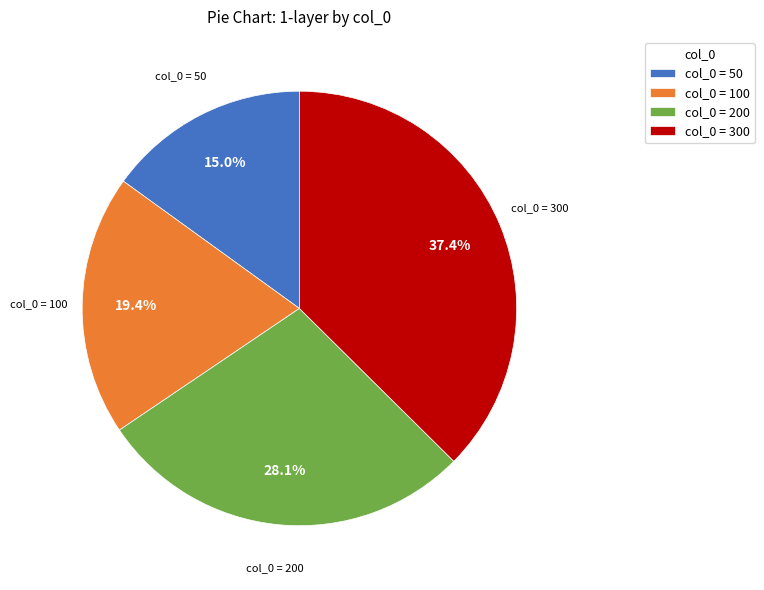

Approximately how many times larger is the value at col_0 = 100 compared to col_0 = 50?

1.3